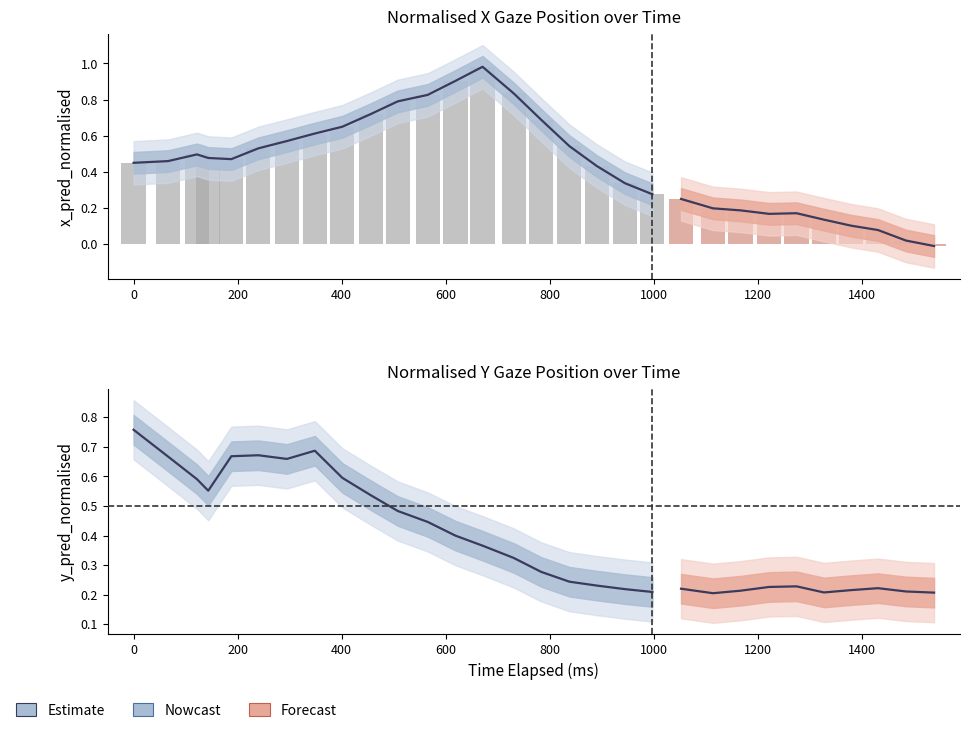

Which series changed the most between 19 and 28?

x_pred_normalised